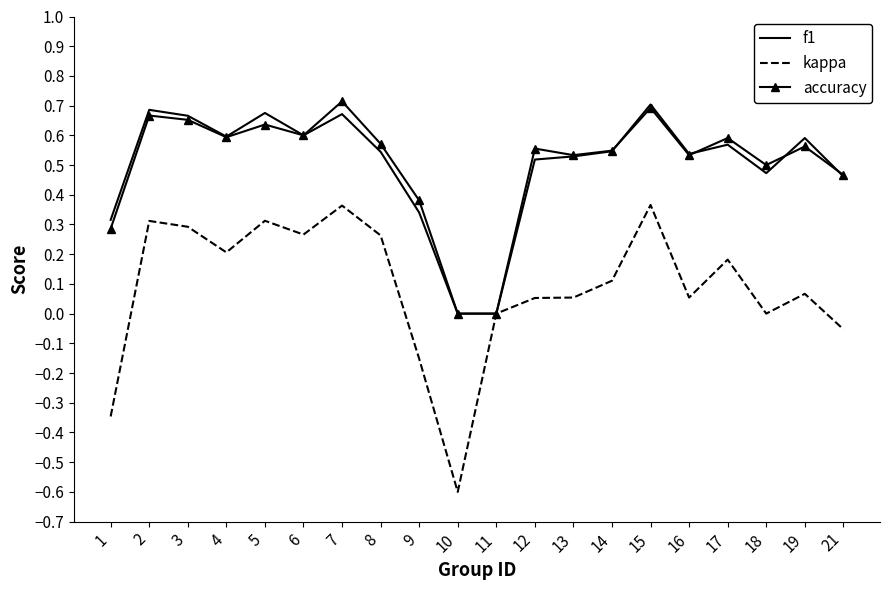

What is the total value across all series at 19?

1.2